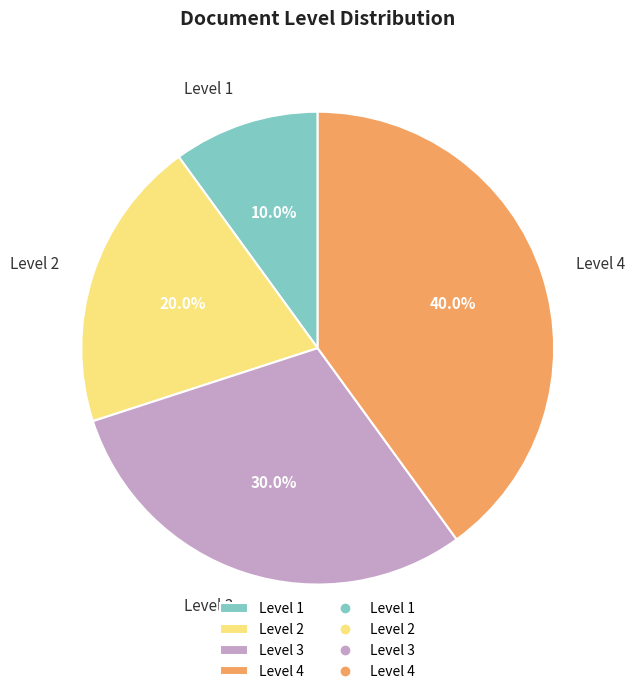

To the nearest percent, what percentage of the pie is Level 2?

20%